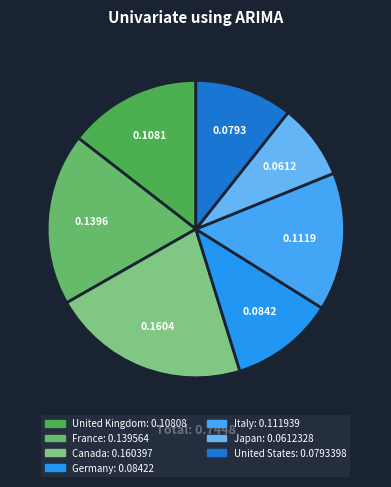

Count the number of slices in the pie.

7